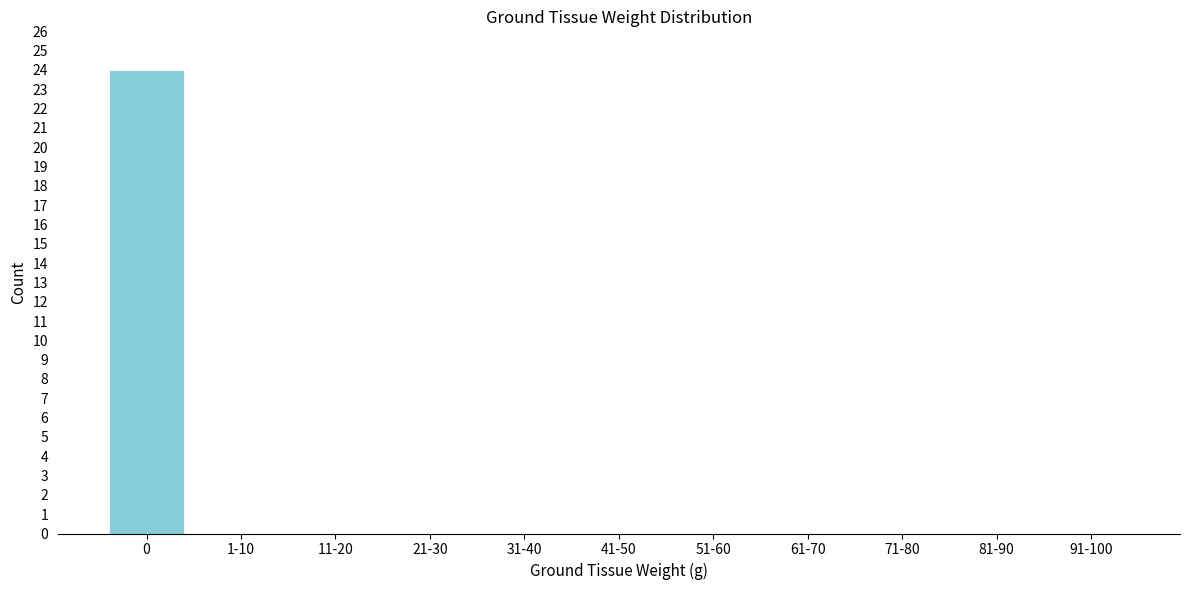

Reading right to left, list all the values displayed in this chart.

91-100=0	81-90=0	71-80=0	61-70=0	51-60=0	41-50=0	31-40=0	21-30=0	11-20=0	1-10=0	0=24